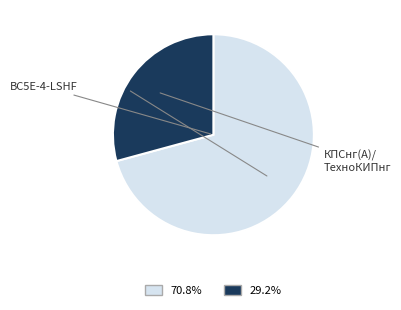

Is there any slice that represents more than half of the pie?

Yes